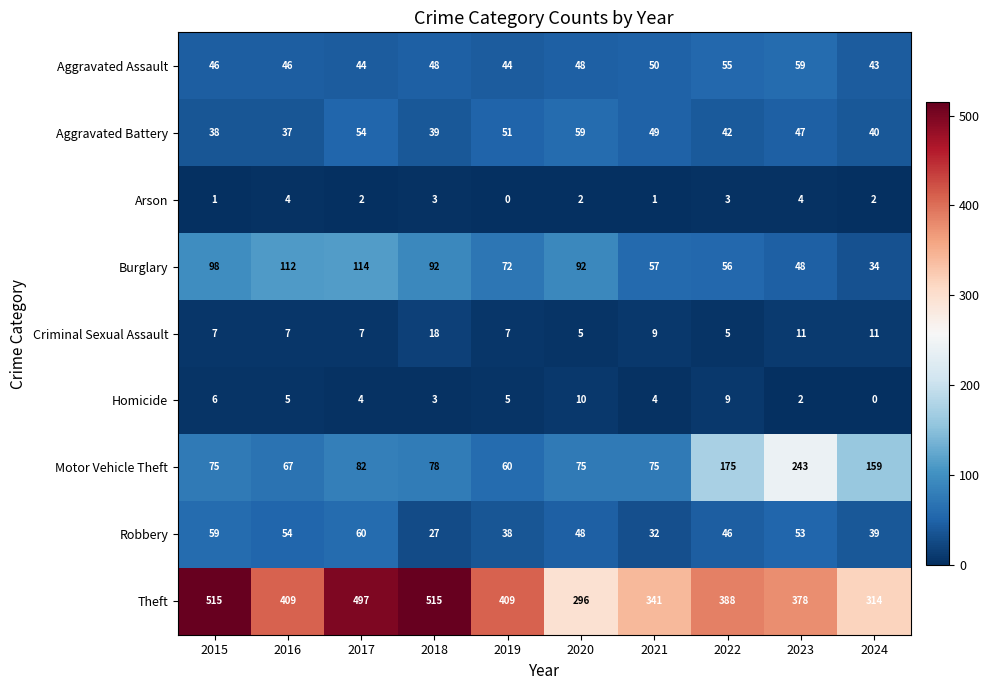

At which label does Theft first exceed 409?

2015